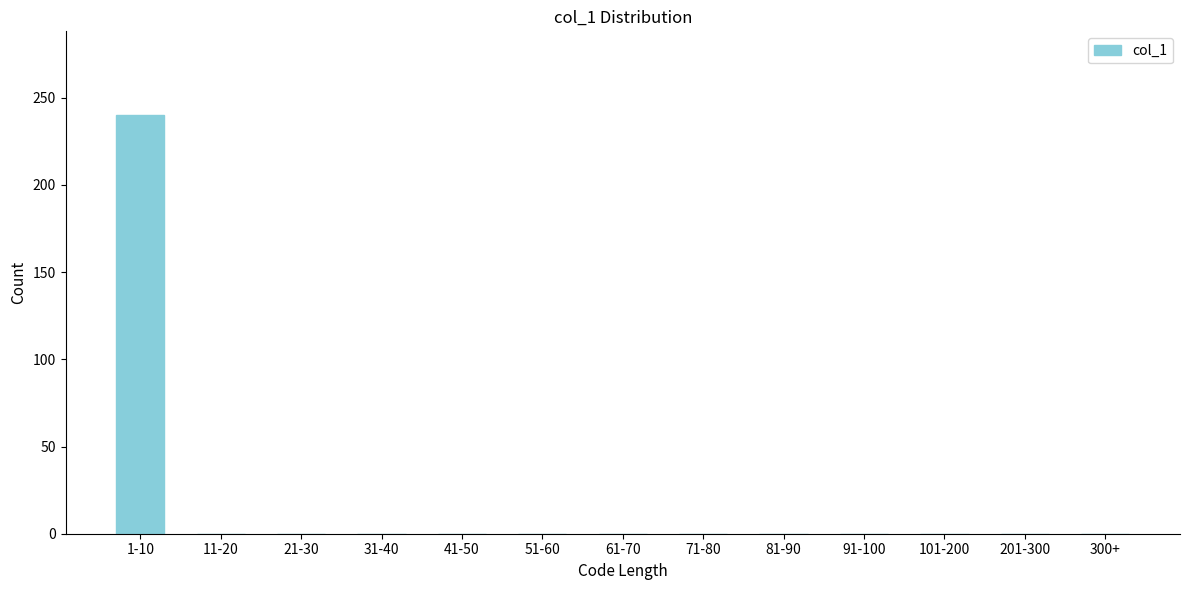

Reading right to left, what are all the values shown in this chart?

300+=0	201-300=0	101-200=0	91-100=0	81-90=0	71-80=0	61-70=0	51-60=0	41-50=0	31-40=0	21-30=0	11-20=0	1-10=240